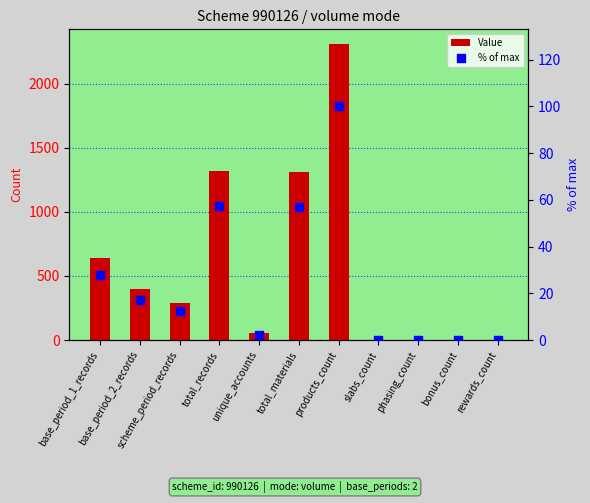

Which series has the widest spread of Y values?

Value